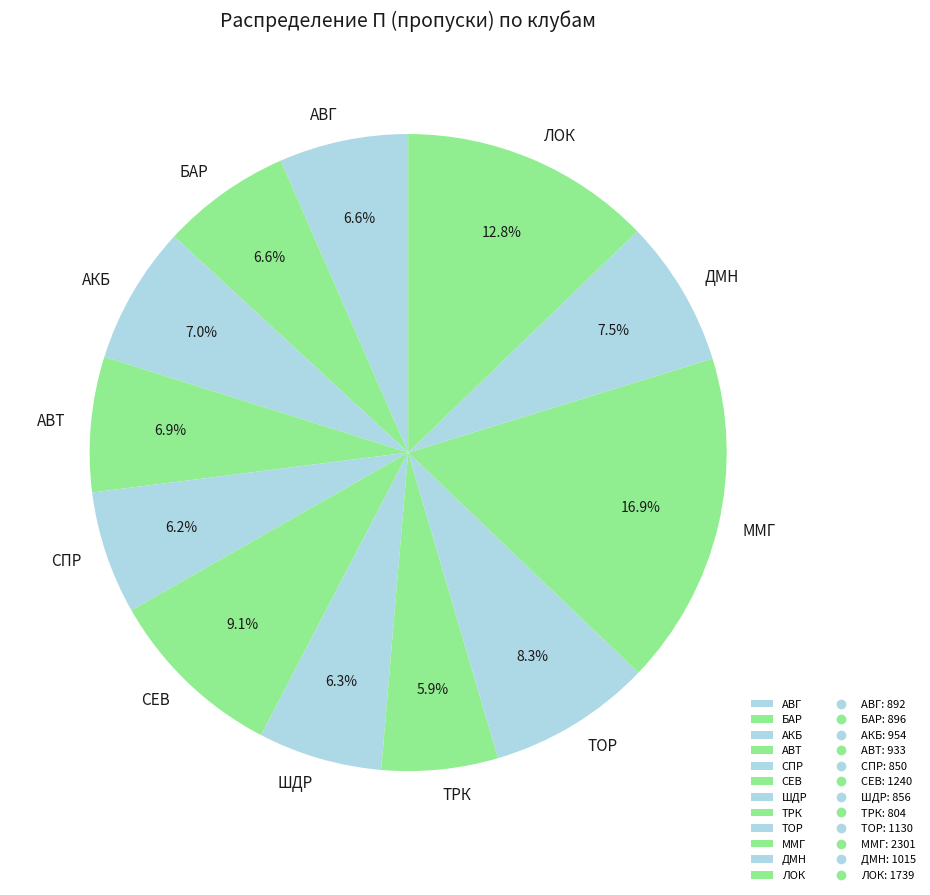

Is there a majority slice in this chart?

No